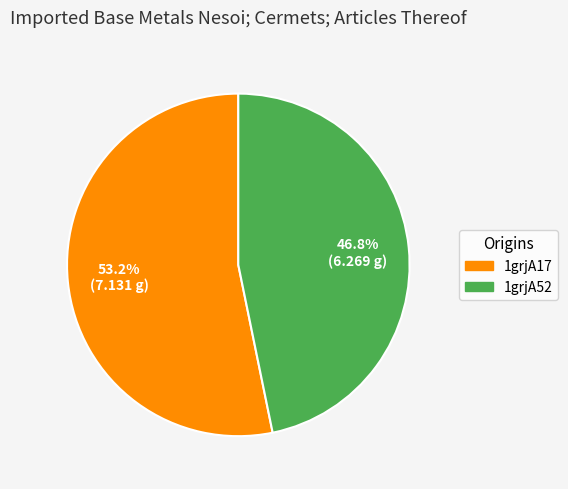

What is the ratio of the value at 1grjA17 to the value at 1grjA52?

1.1